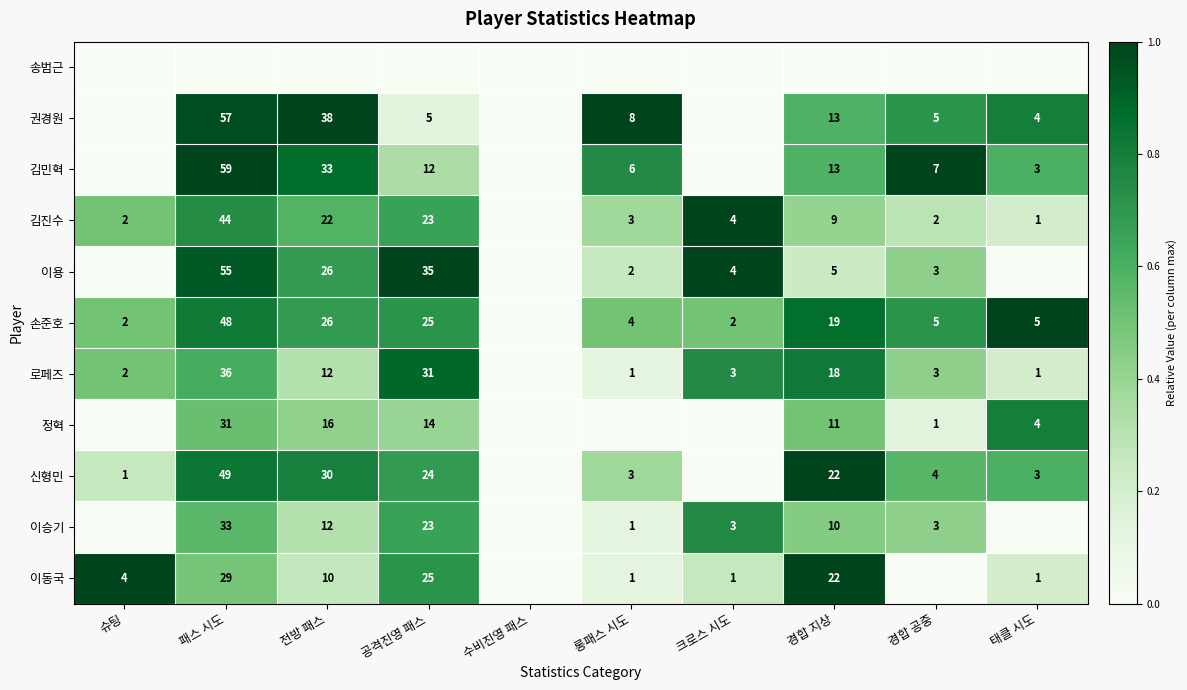

Is it true that 손준호 equals 12 at 경합 지상?

False